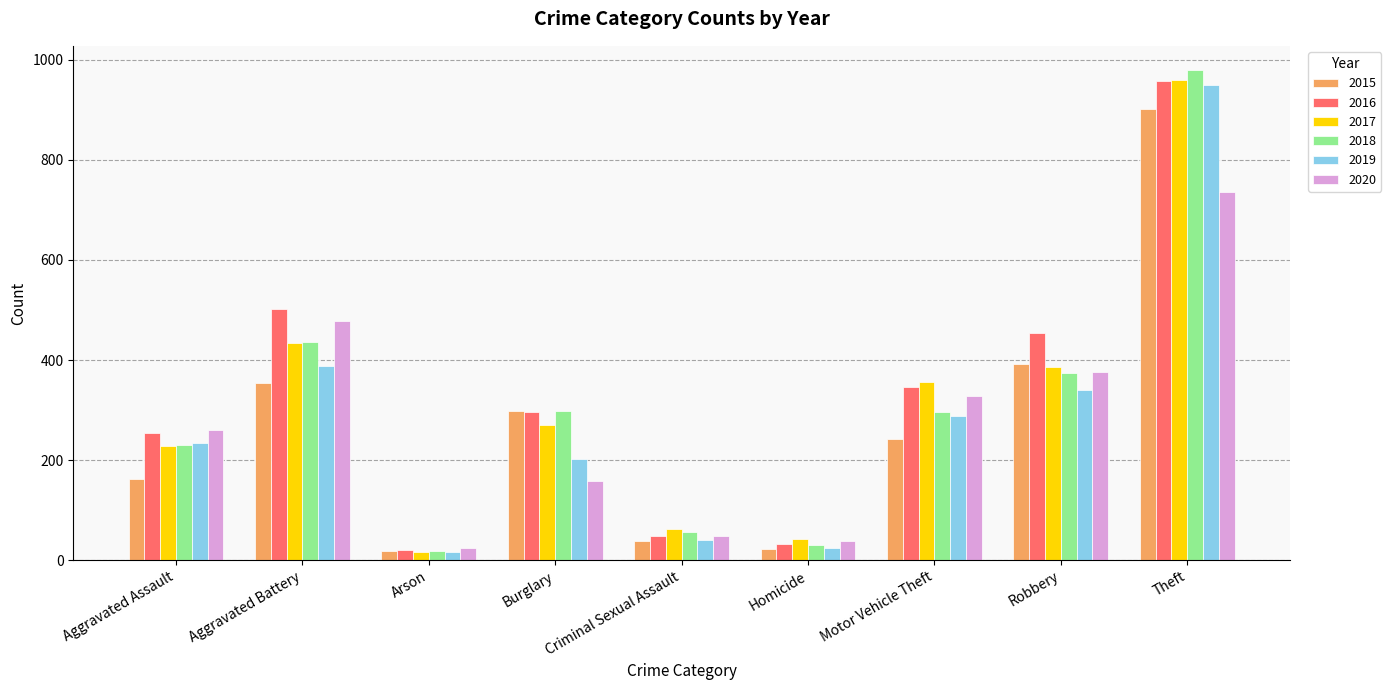

What is the sum of all 2015 values?

2432